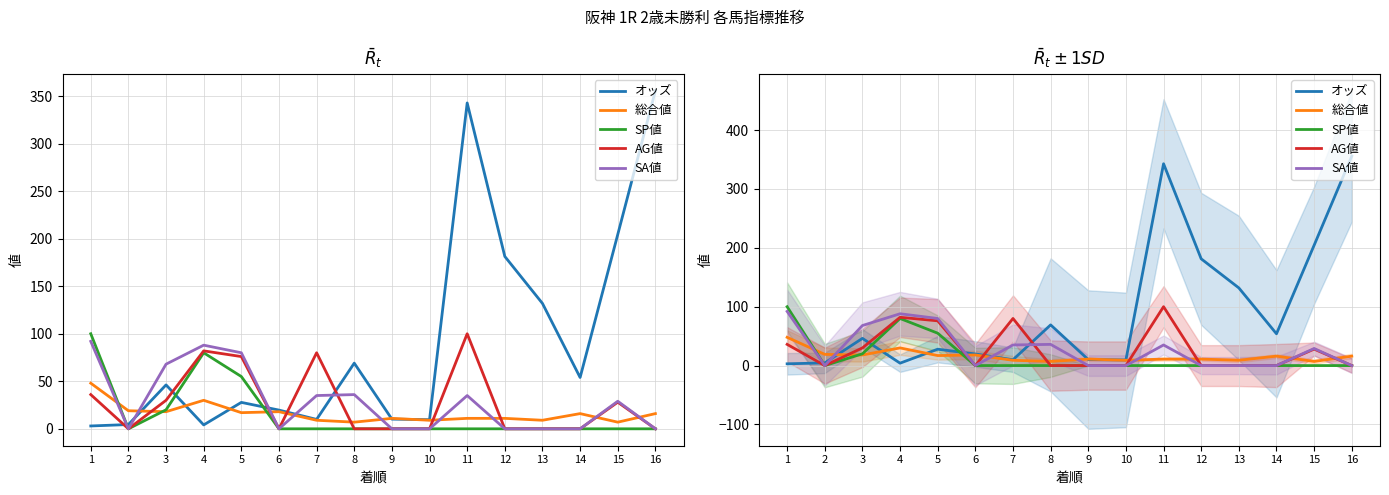

How many data points in SP値 are above 0?

4